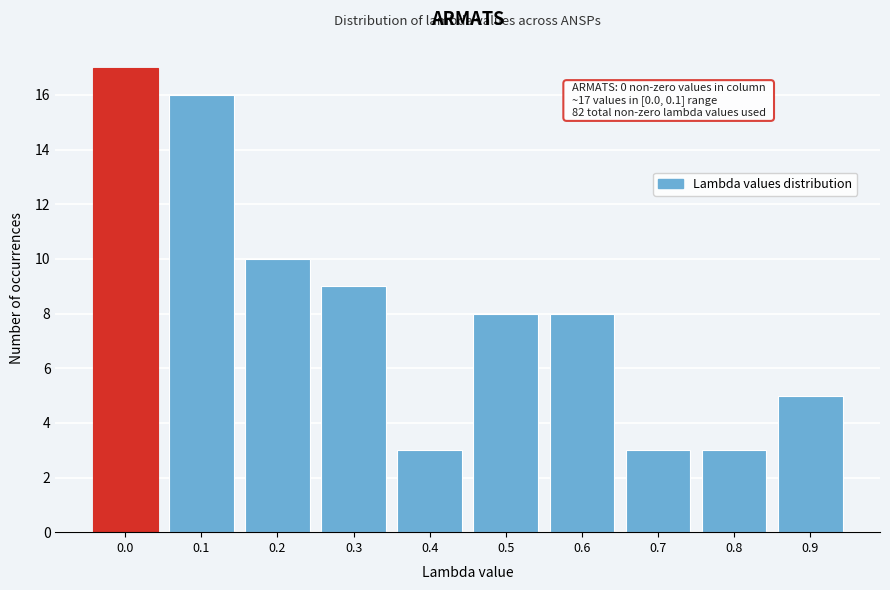

Reading right to left, what are all the values shown in this chart?

5	3	3	8	8	3	9	10	16	17